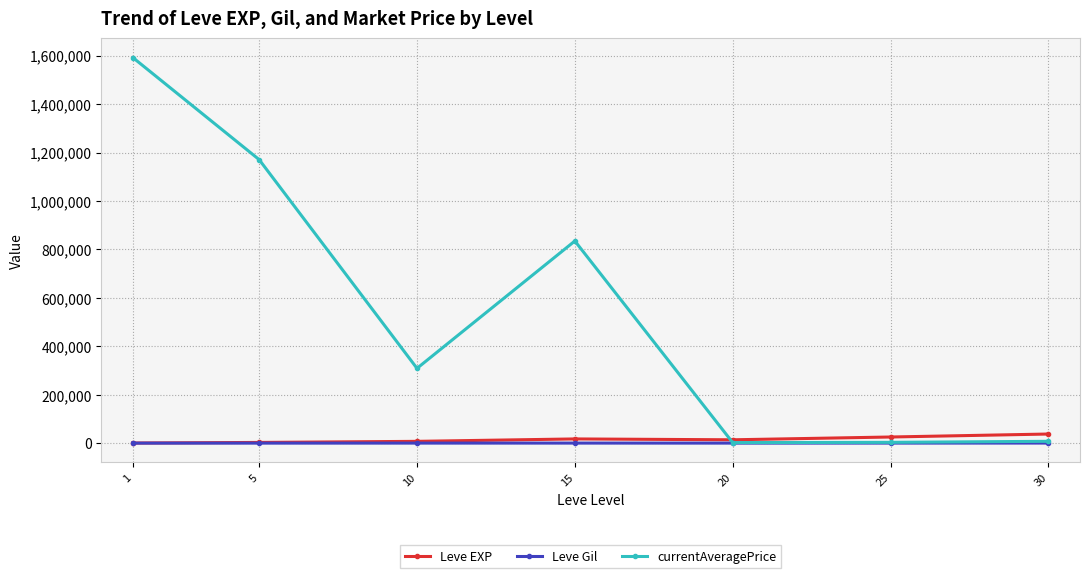

What is the value of the currentAveragePrice point at the 2nd from the left?

1170791.3